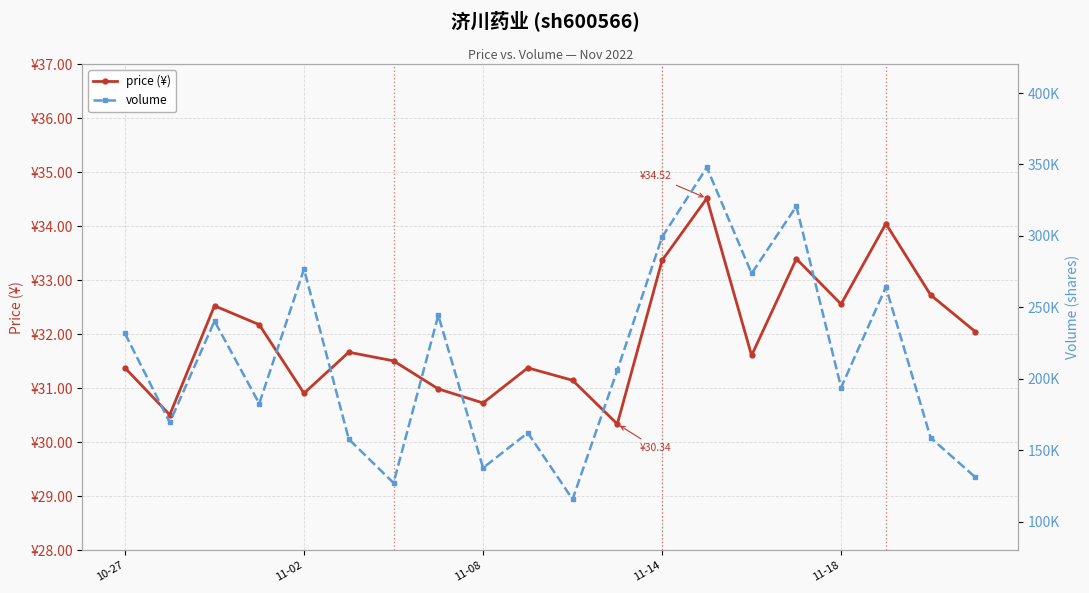

Rank the series at 11-14 from highest to lowest value.

volume, price (¥)